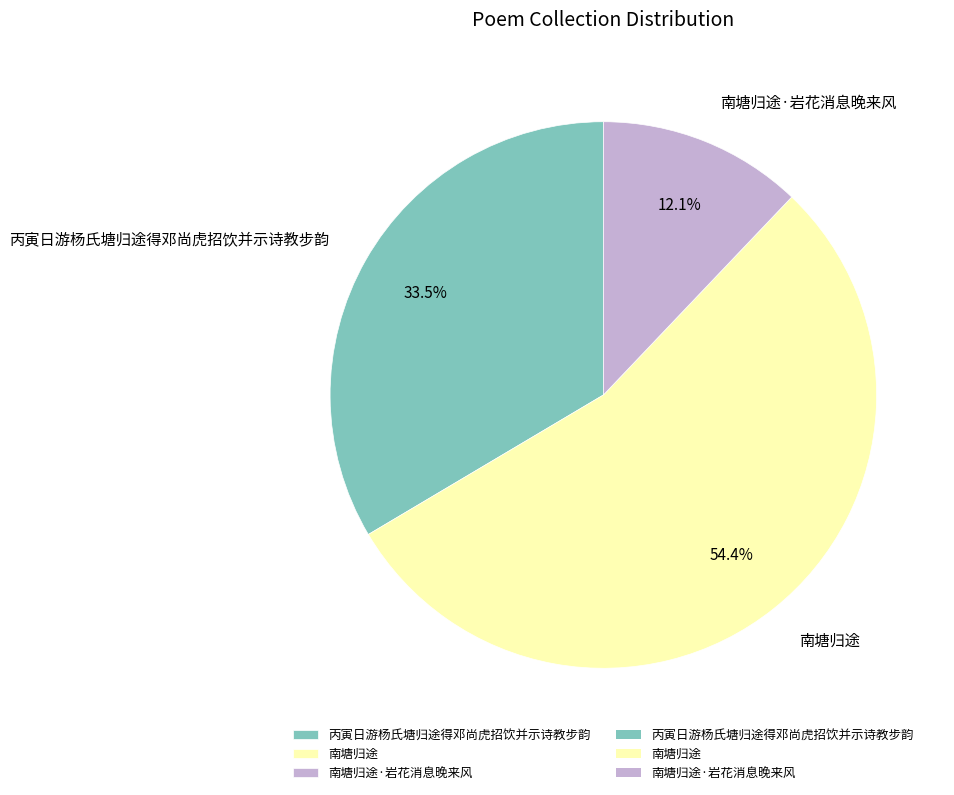

Which category has the smallest portion of the pie?

南塘归途·岩花消息晚来风